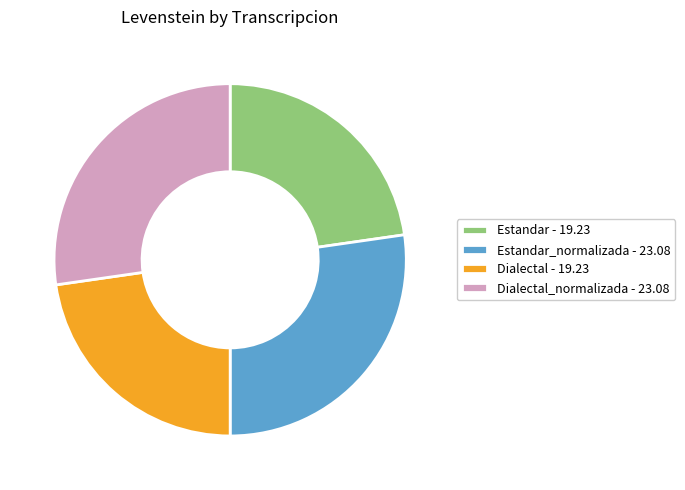

Approximately how many times larger is the value at Dialectal - 19.23 compared to Estandar - 19.23?

1.0